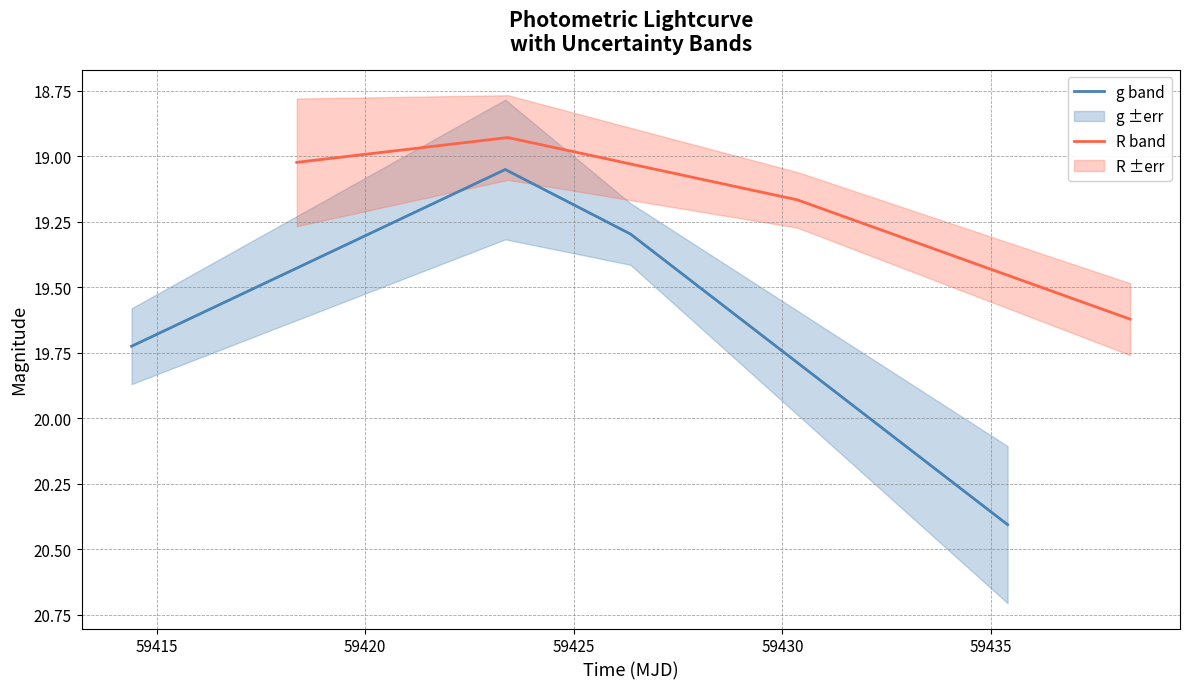

What is the minimum value for R band?

18.9